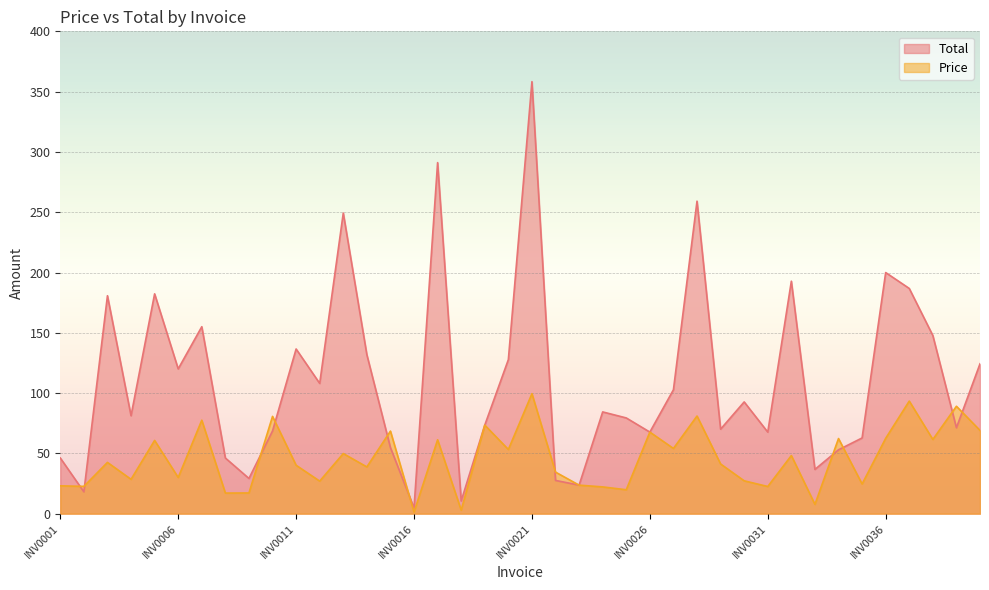

What is the value of the Price point at the 38th from the left?

61.6